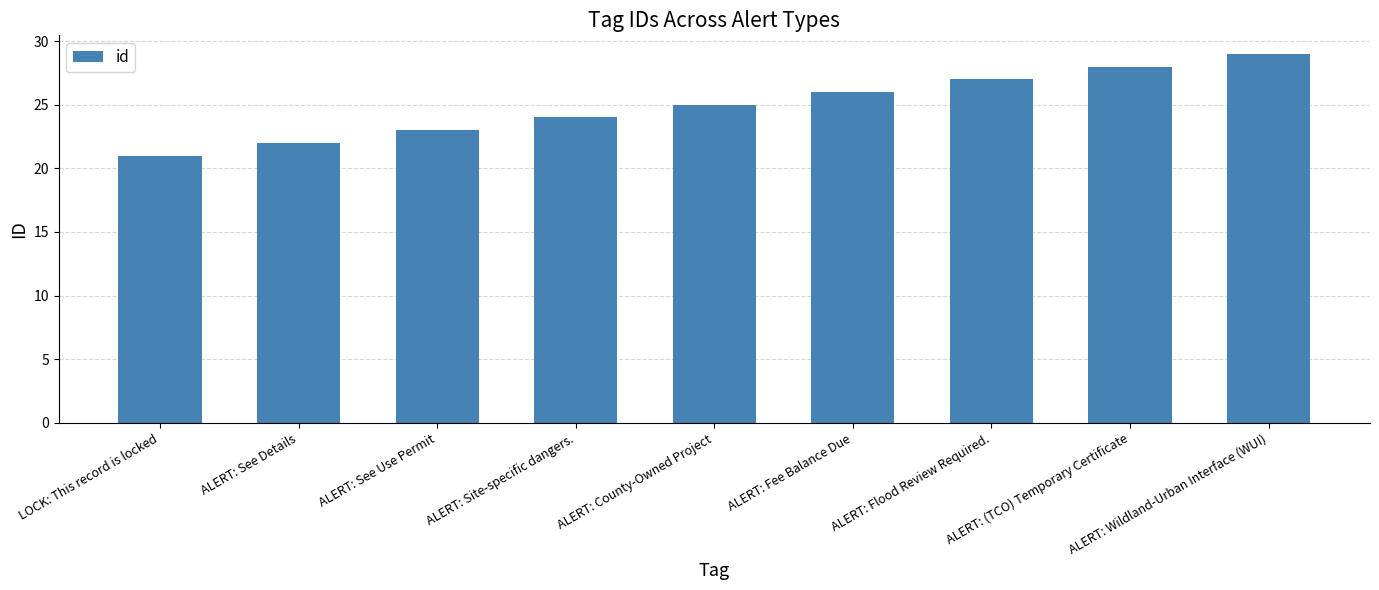

Which category has the lowest value across all series?

LOCK: This record is locked